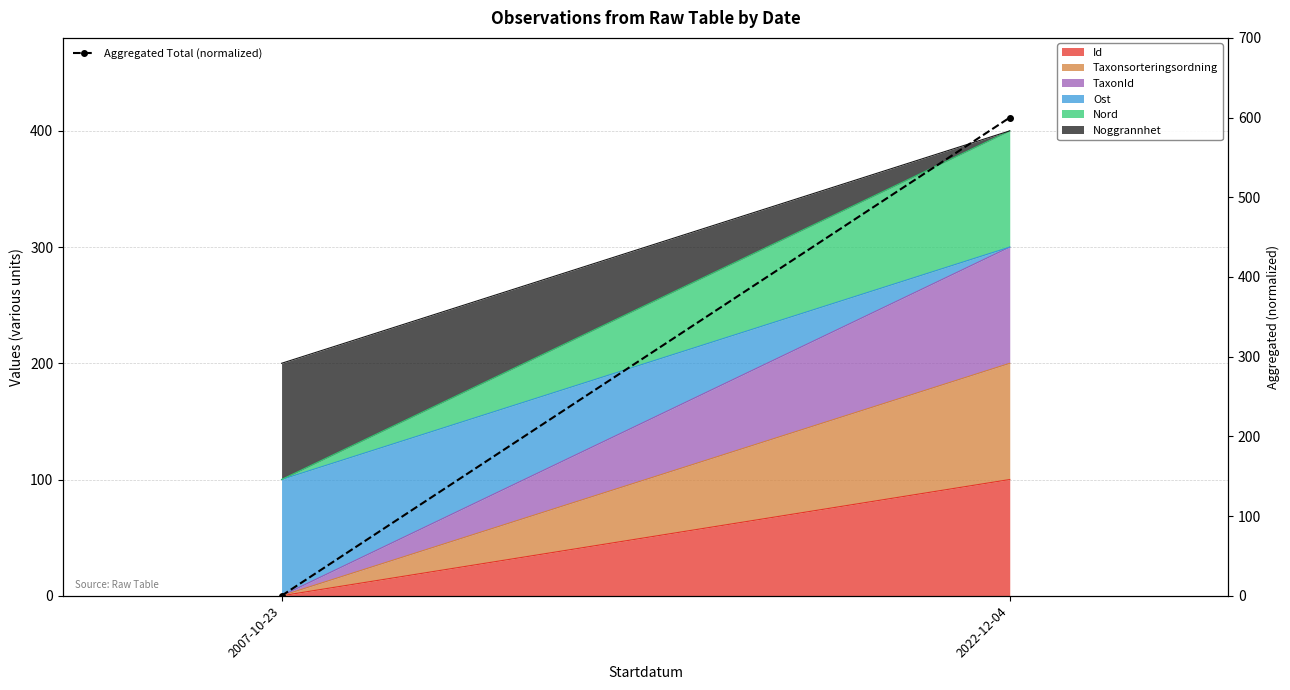

What is the label of the 2nd point from the left?

2022-12-04